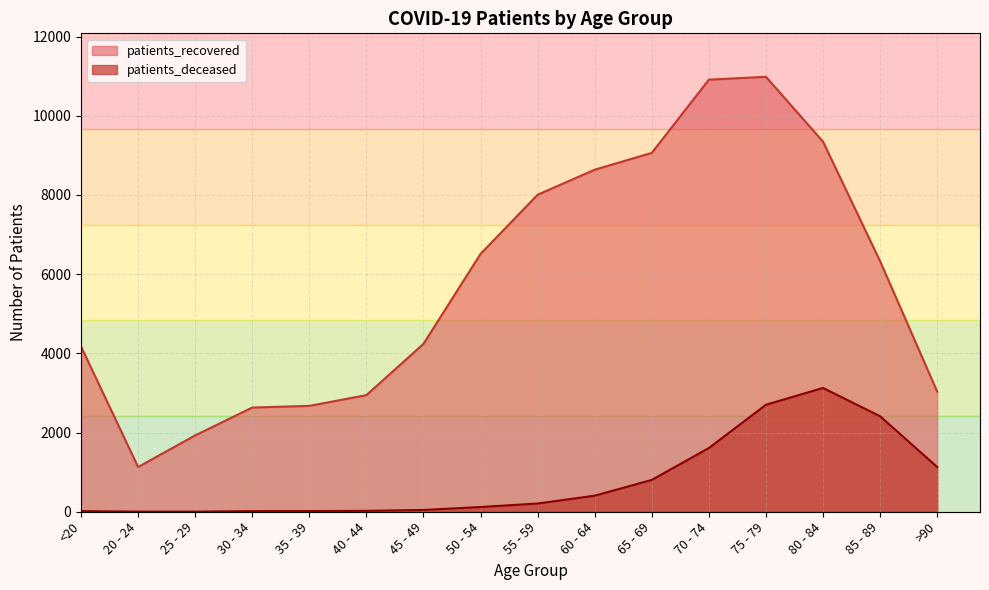

How many interior local peaks does the patients_deceased series have?

1